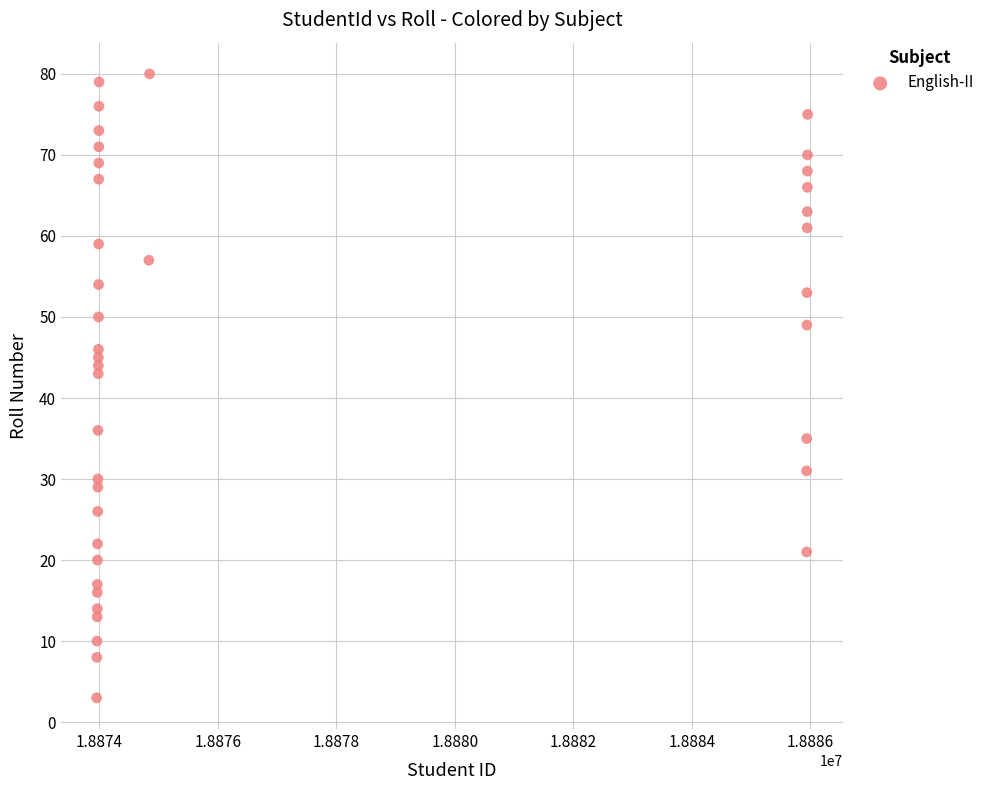

What Y value in the scatter plot is closest to 41?

43